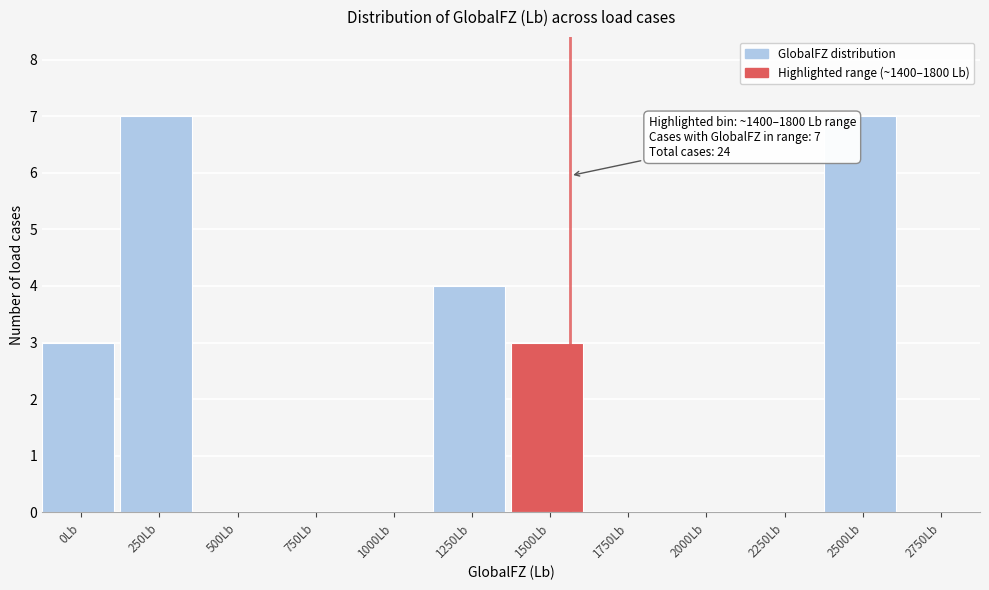

Reading right to left, extract all data points from this chart.

2750Lb=0	2500Lb=7	2250Lb=0	2000Lb=0	1750Lb=0	1500Lb=3	1250Lb=4	1000Lb=0	750Lb=0	500Lb=0	250Lb=7	0Lb=3